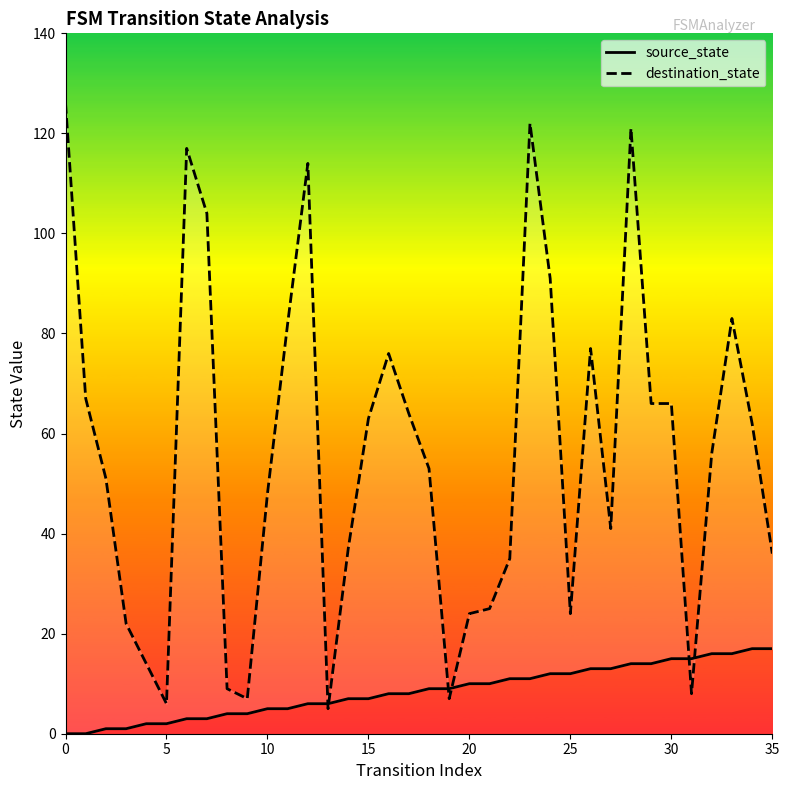

At how many categories does at least one series exceed 123?

1